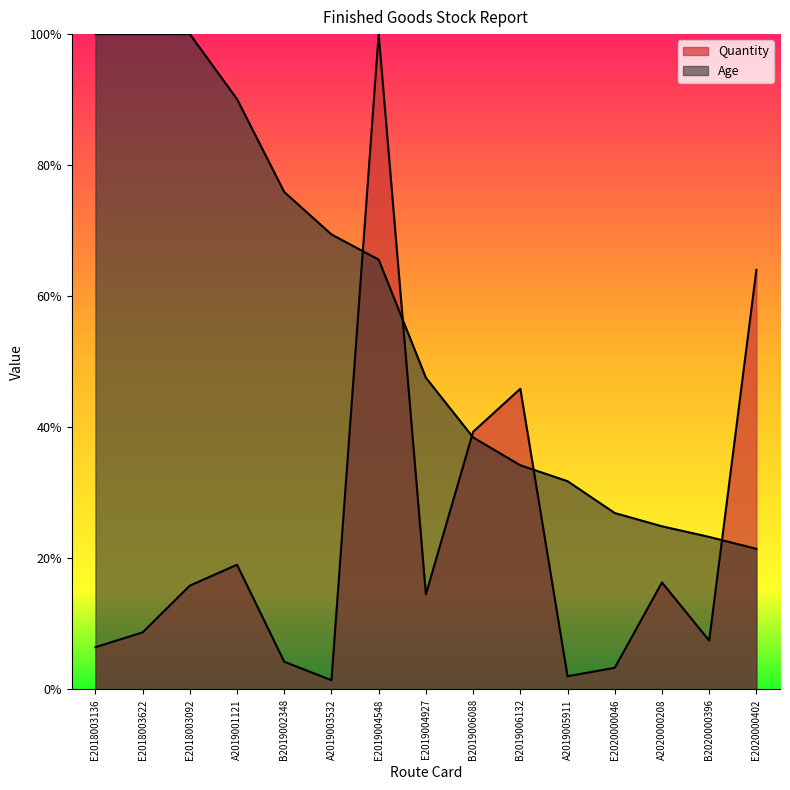

What are all the series names shown in the legend?

Quantity, Age